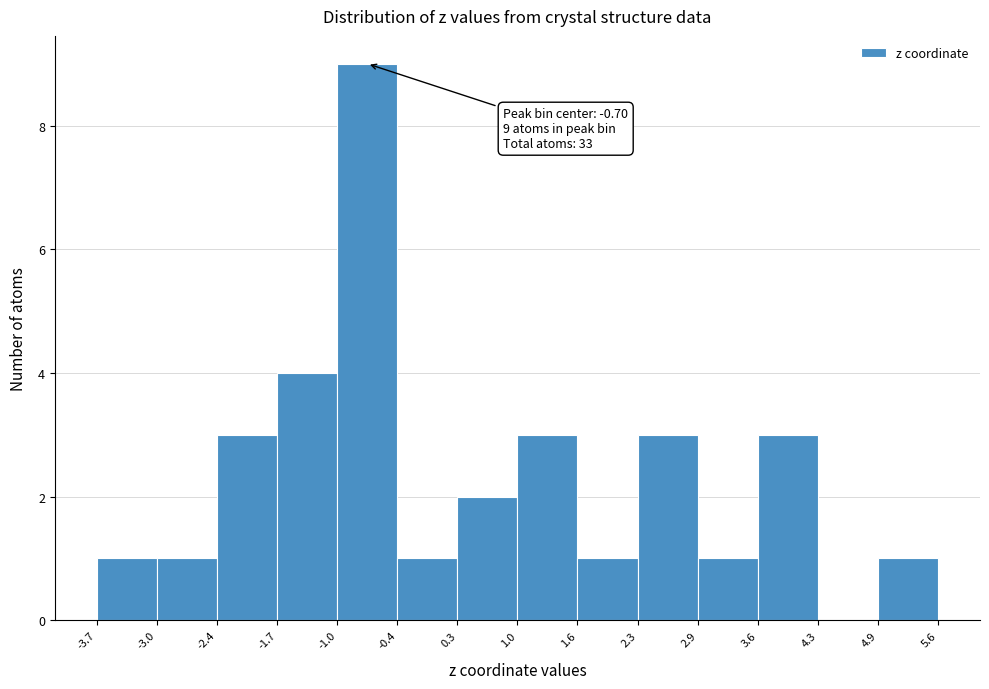

Over which range of the x-axis is the bar tallest?

-1.0 to -0.4